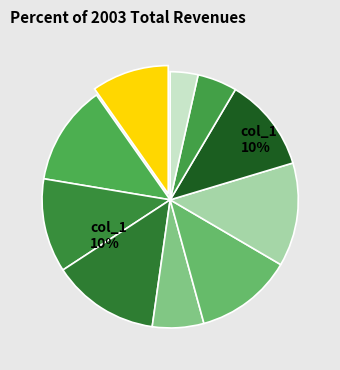

How many segments does this pie chart have?

10